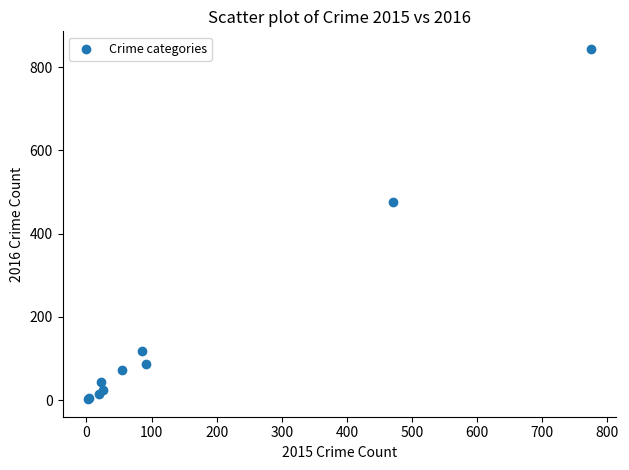

What Y value in the scatter plot is closest to 423?

477